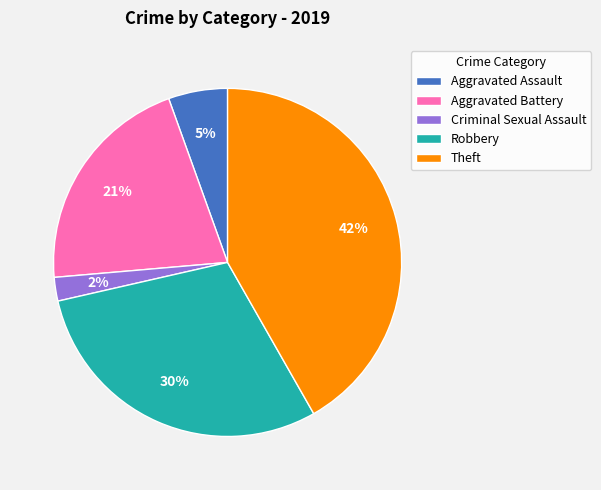

Is it true that Aggravated Battery is 21% of the pie?

True